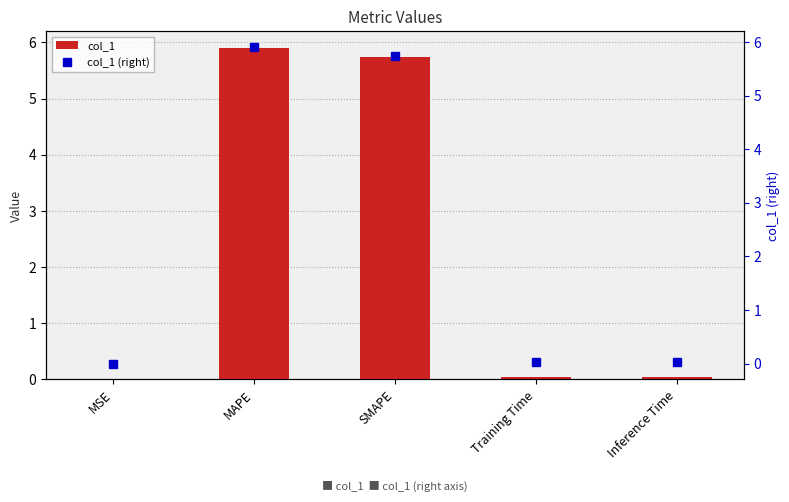

Between MAPE and Inference Time, which is larger?

MAPE